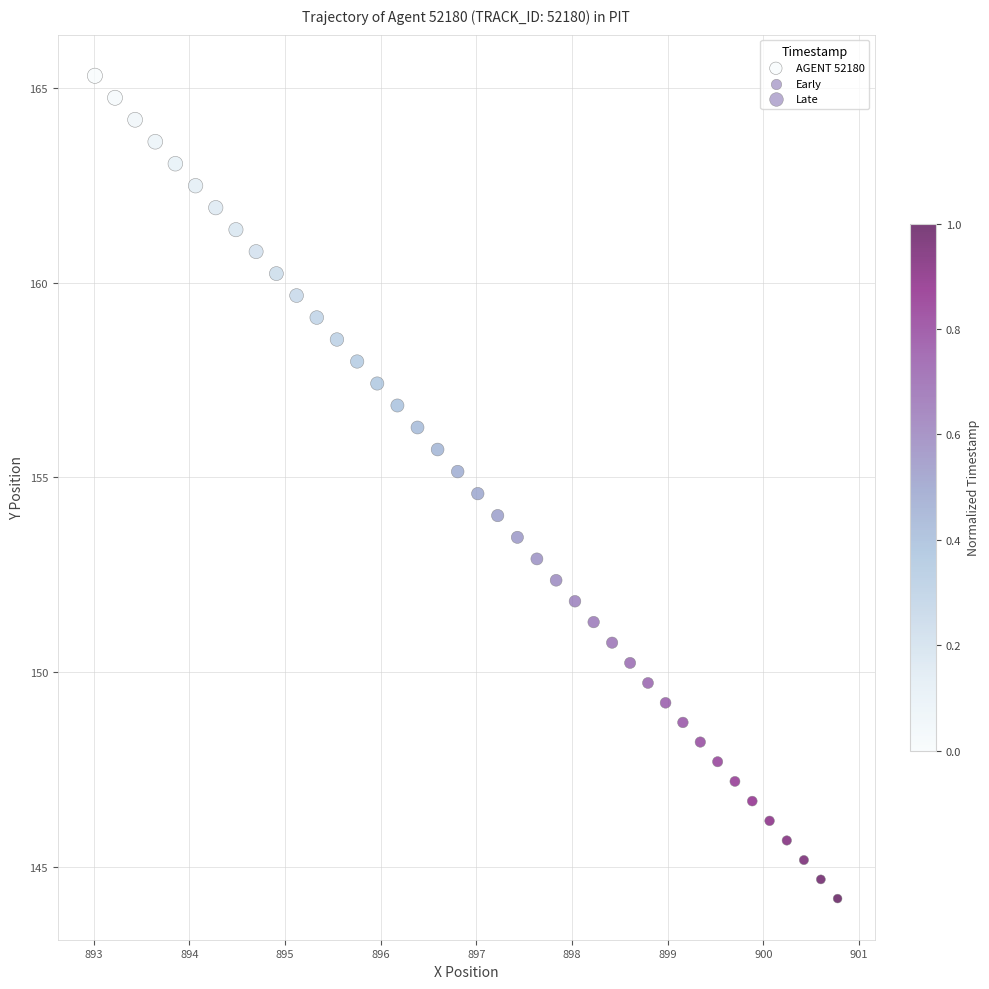

What is the range of Y values (max minus min)?

21.1